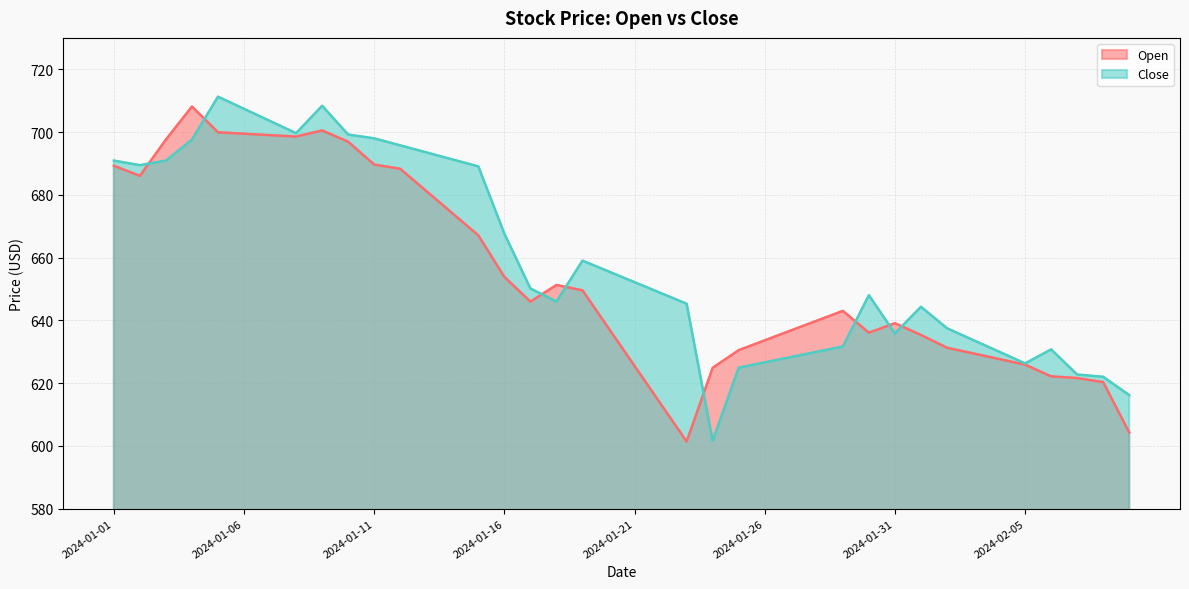

What is the difference between the highest and lowest values at 2024-02-03?

4.3